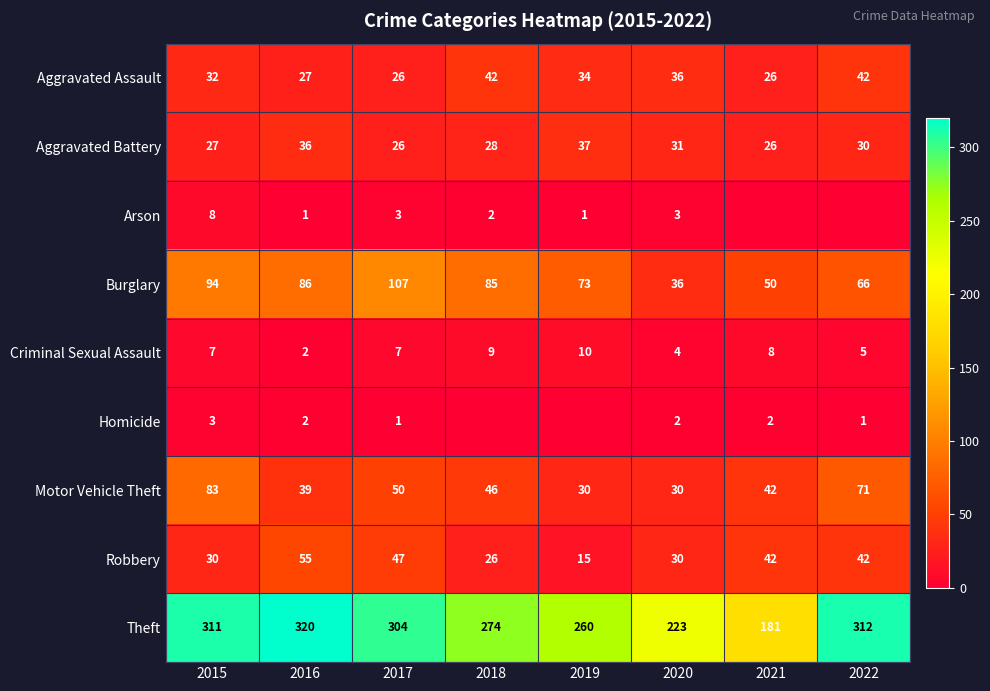

What is the approximate value of Theft at 2018, to the nearest 50?

250